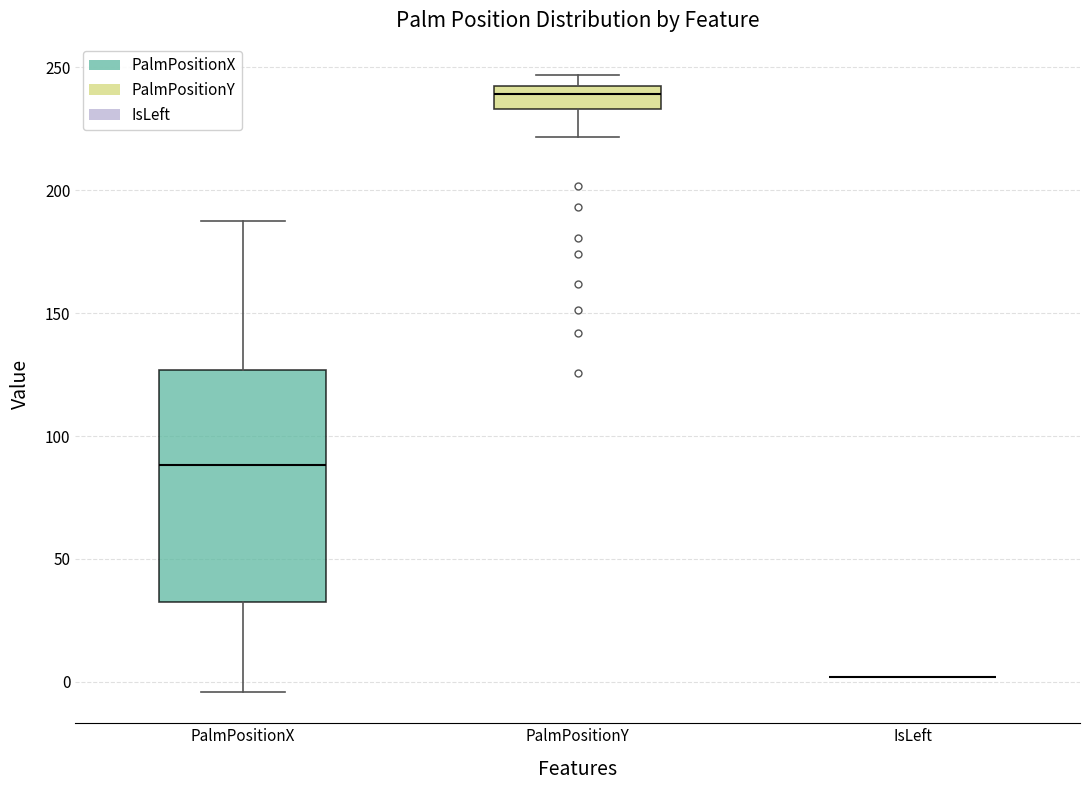

Comparing the boxes themselves (not the whiskers), which one is the tallest?

PalmPositionX